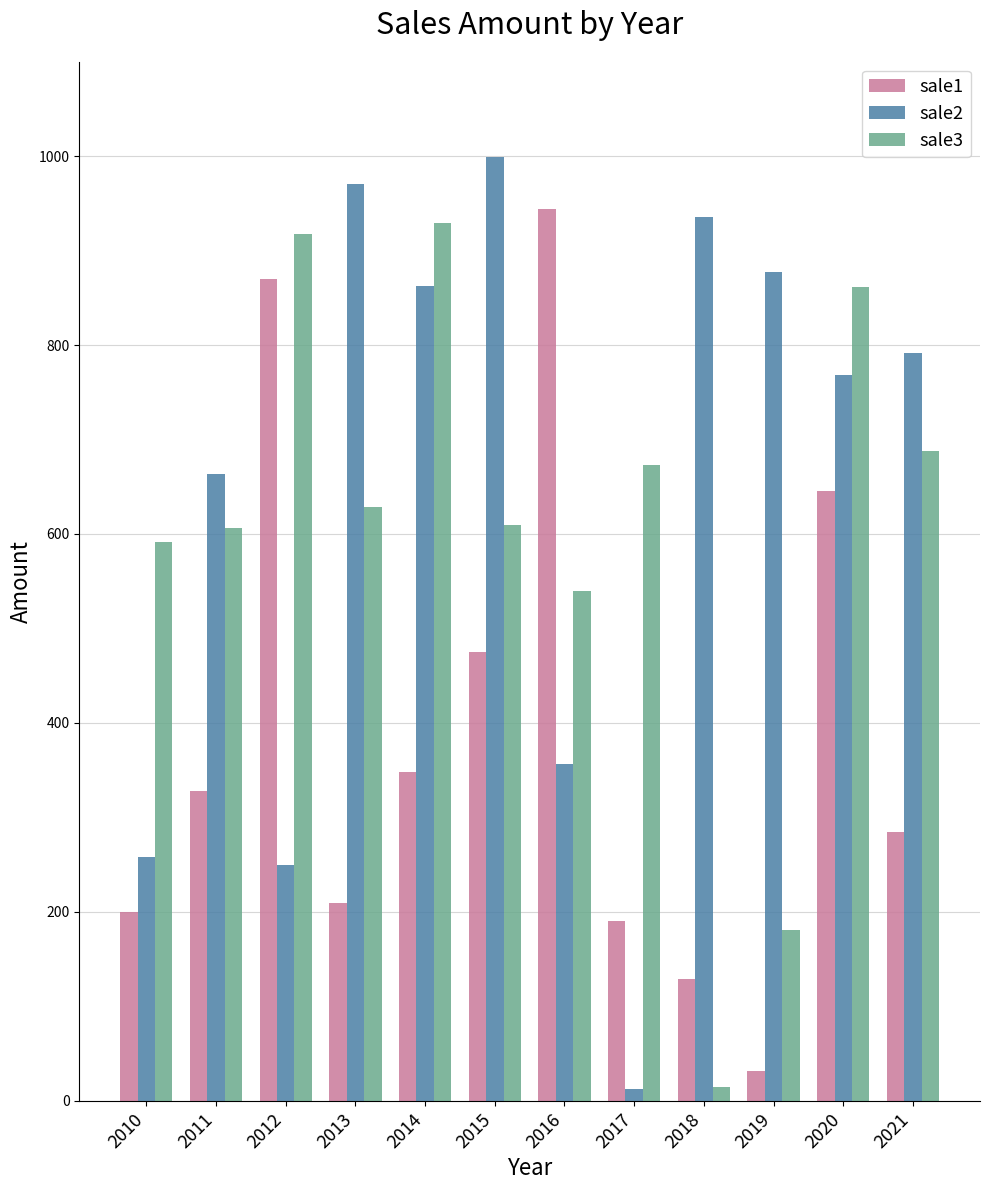

True or false: sale3 has a value of 14 at 2018.

True